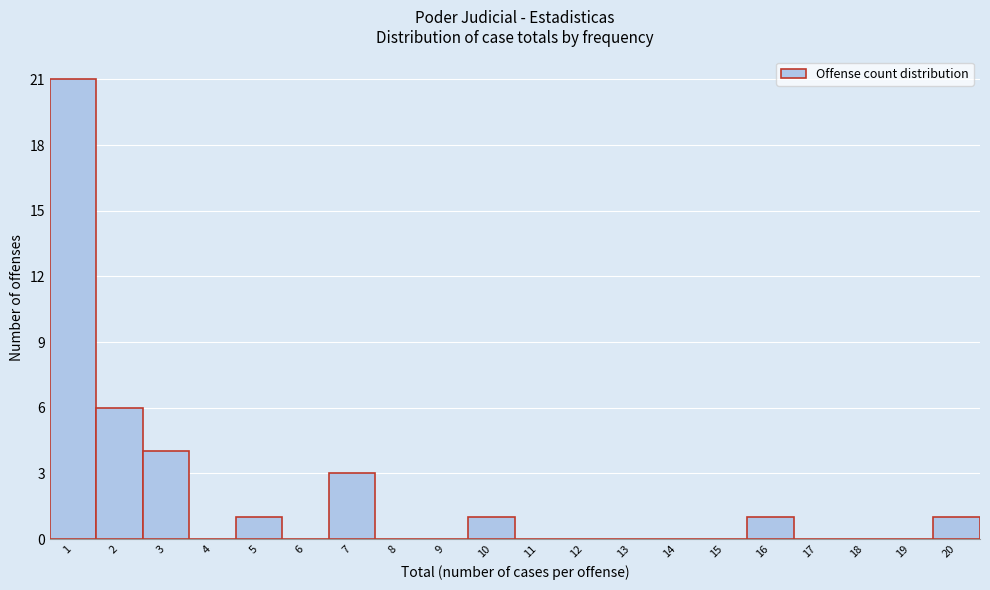

What is the height of the bar covering 6.5 to 7.5 on the x-axis? The values are not printed on the chart, so give them approximately, as read against the axis.

3